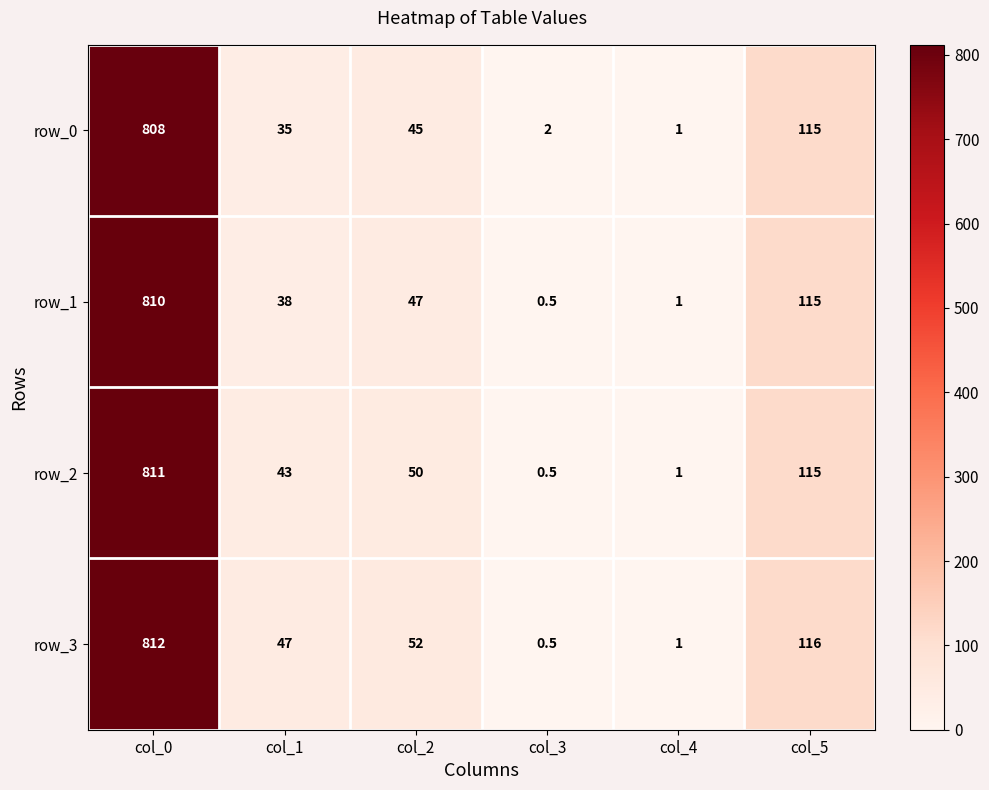

Which series changed the most between col_2 and col_3?

row_3